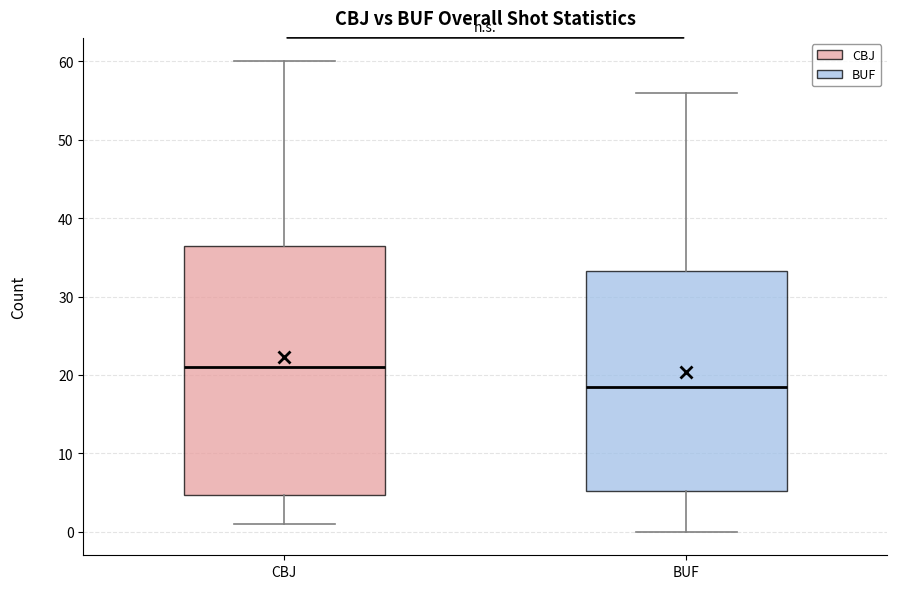

Which box's median line is the lowest?

BUF